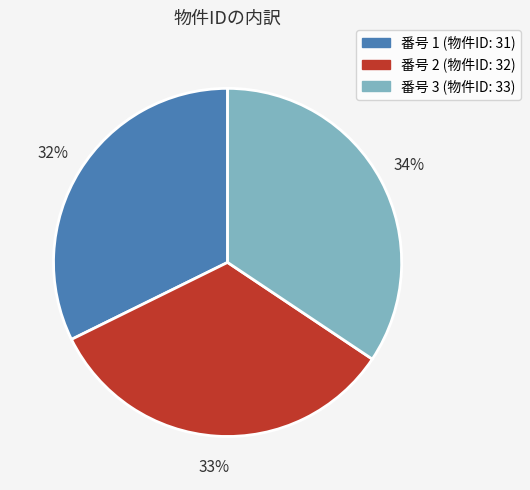

To the nearest percent, what is the difference between the largest and smallest slice percentages?

2%